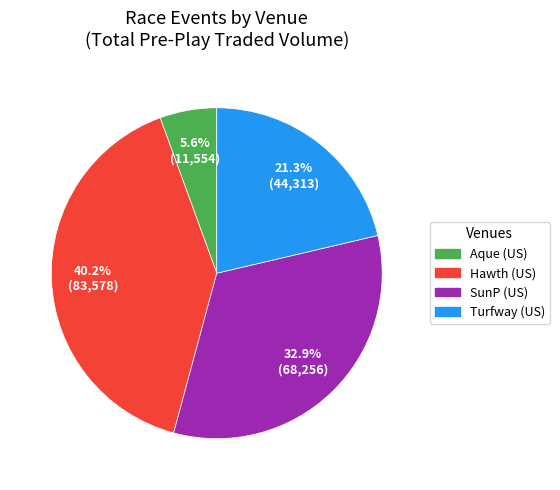

To the nearest percent, what is the average slice percentage?

25%